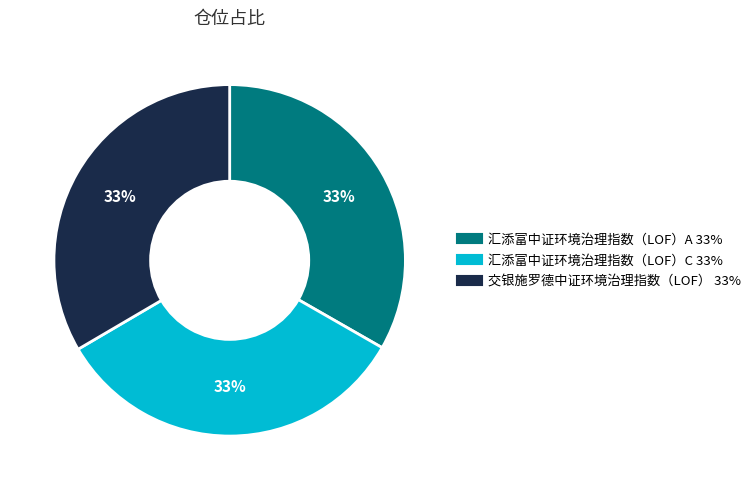

Is the sum of 汇添富中证环境治理指数（LOF）C and 交银施罗德中证环境治理指数（LOF） greater than half?

Yes